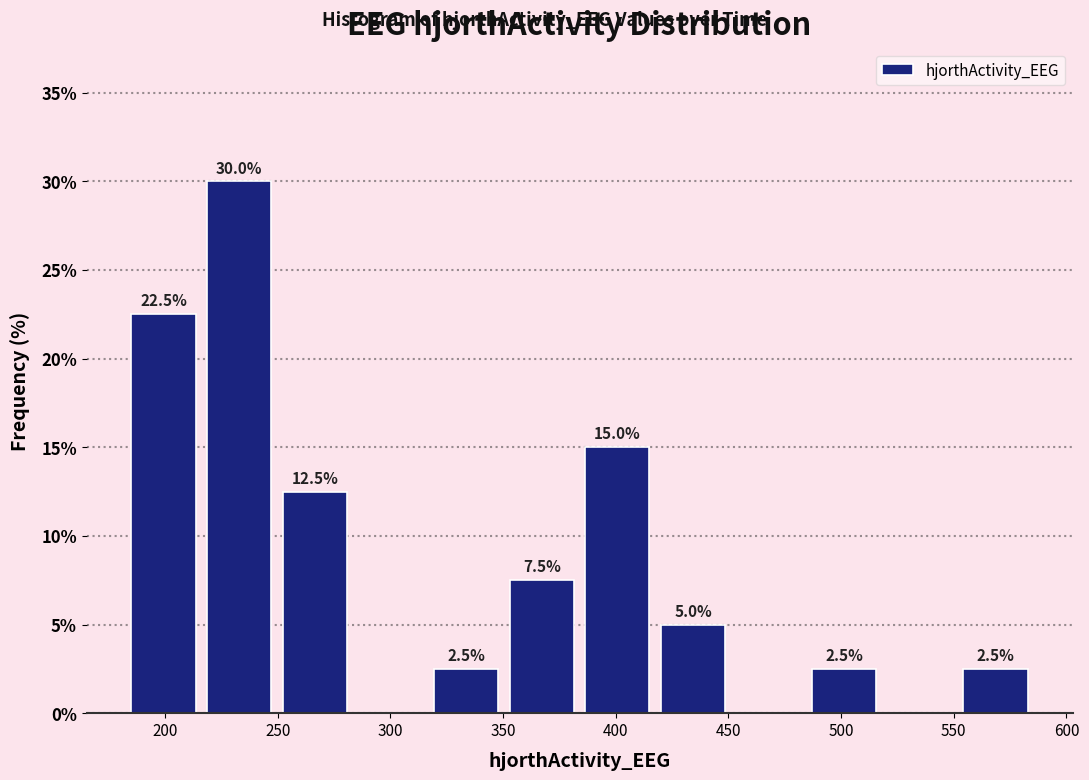

Over which range of the x-axis is the bar tallest?

215 to 250